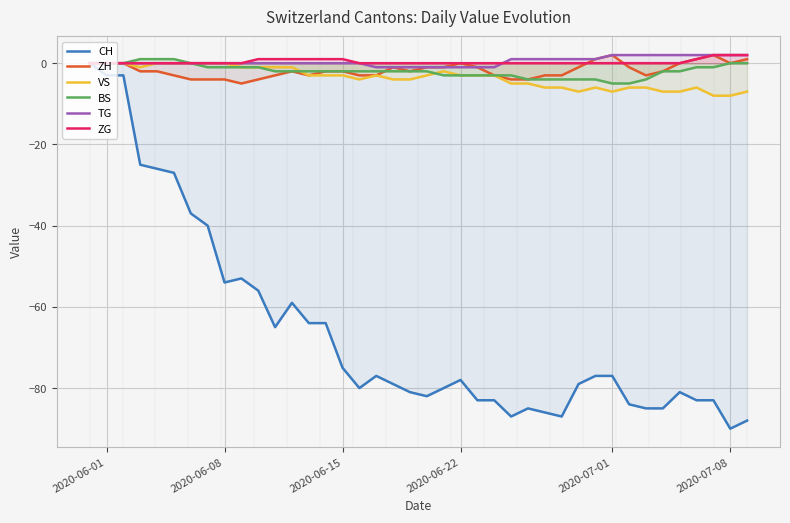

What are all the series names shown in the legend?

CH, ZH, VS, BS, TG, ZG